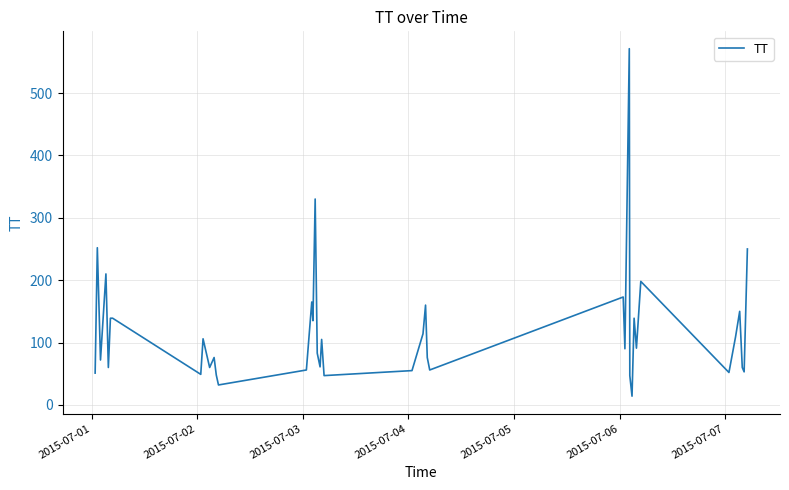

What is the difference between the maximum and minimum values?

557